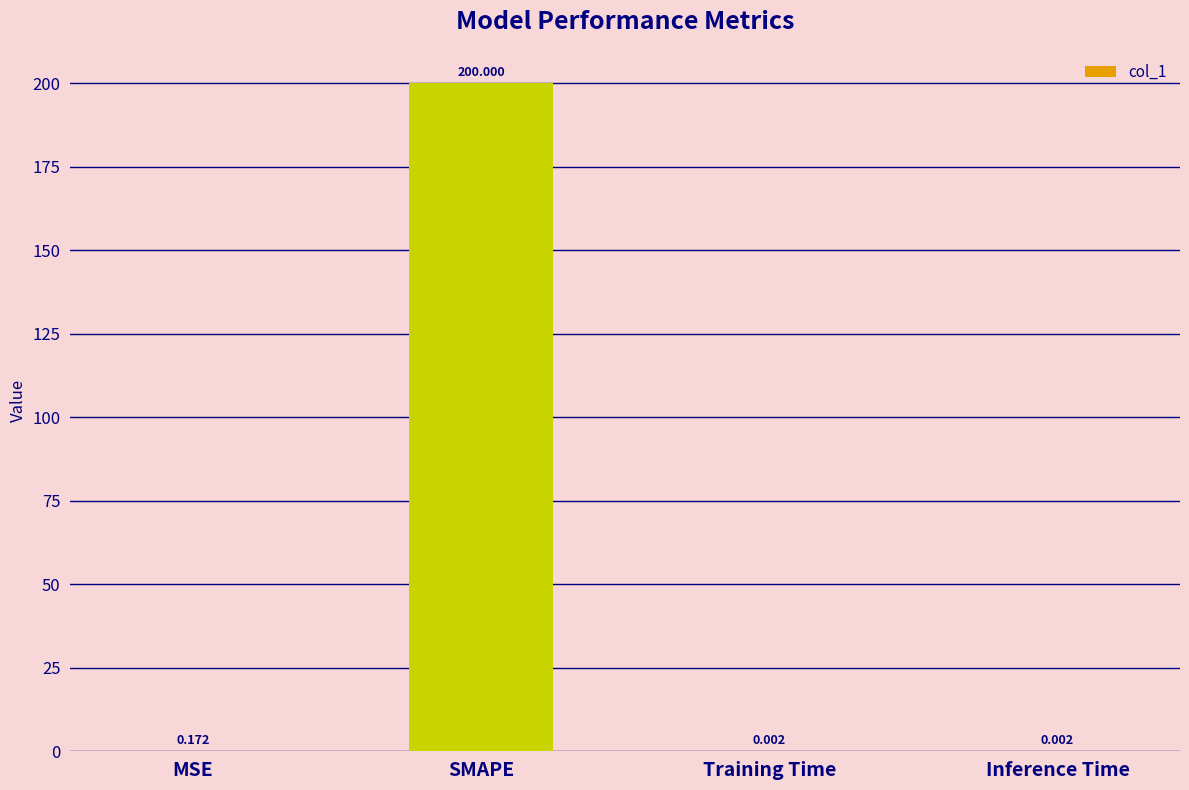

Between Inference Time and SMAPE, which is larger?

SMAPE